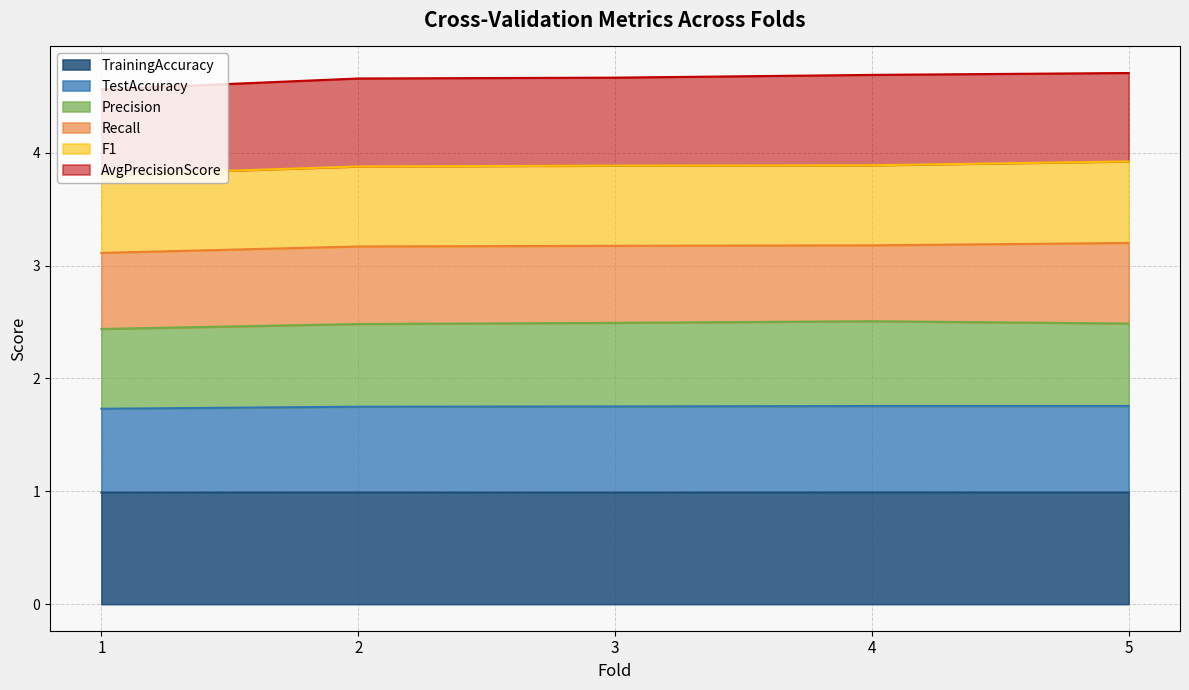

What is the total value across all series at 1?

4.6